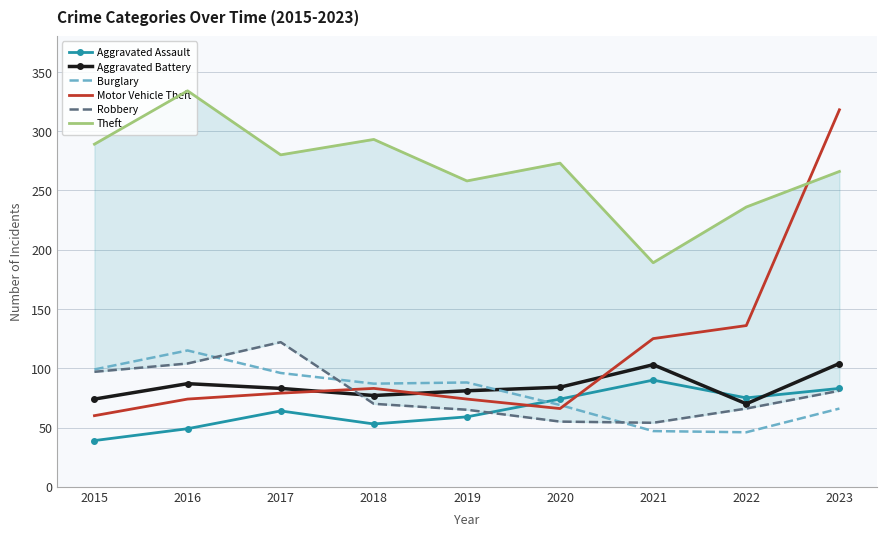

True or false: Burglary and Motor Vehicle Theft cross at least once.

True